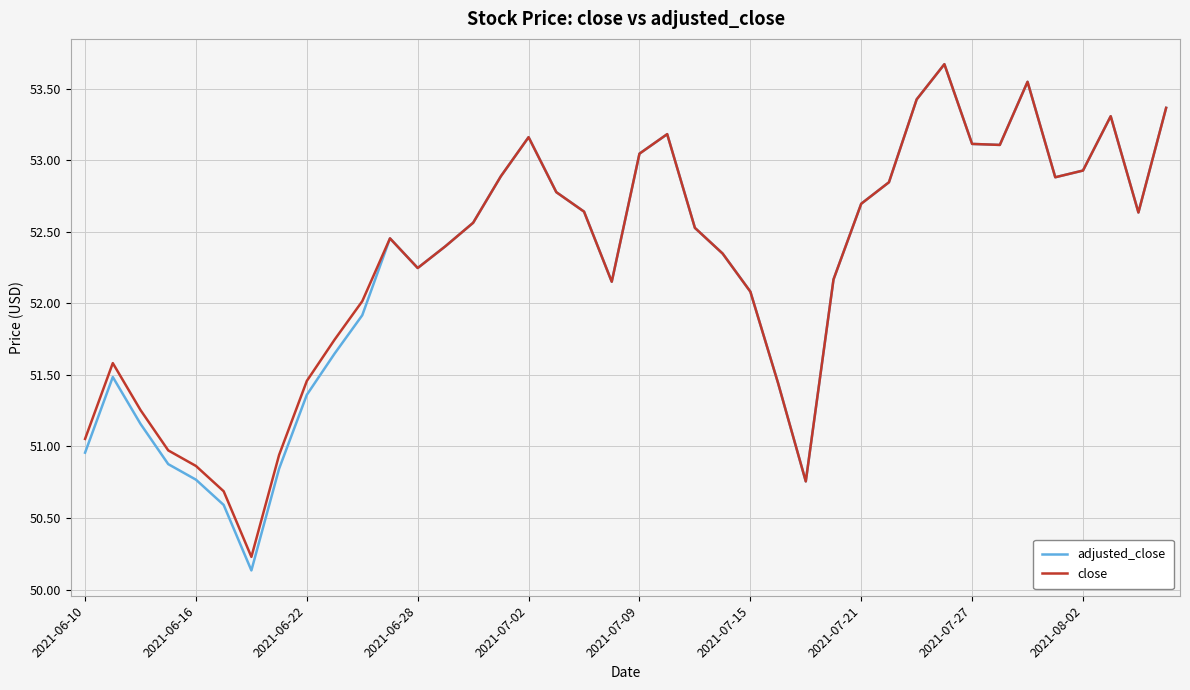

What is the sum of all close values?

2091.2